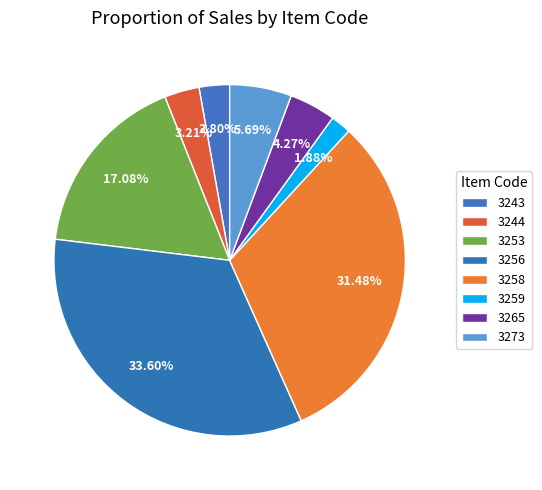

To the nearest percent, what is the difference between the 3243 and 3259 slice percentages?

1%